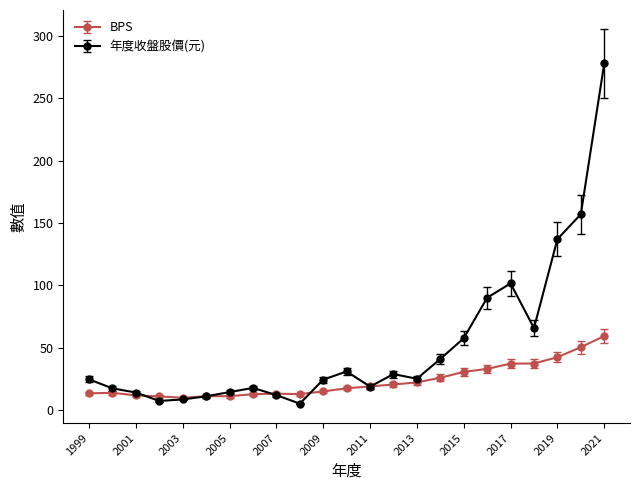

What is the maximum value shown in the chart?

278.0